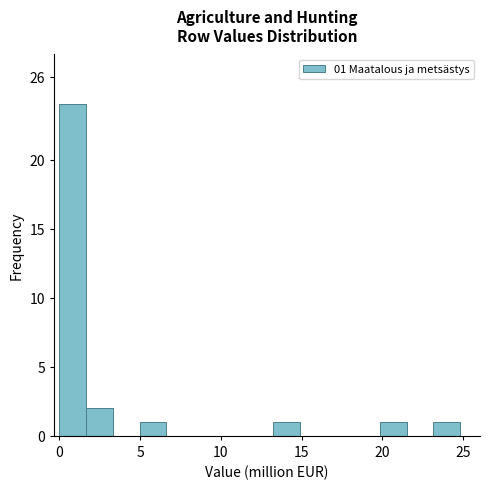

Around what value on the x-axis is the tallest bar? Give the approximate position of its centre, as read against the axis.

1.0